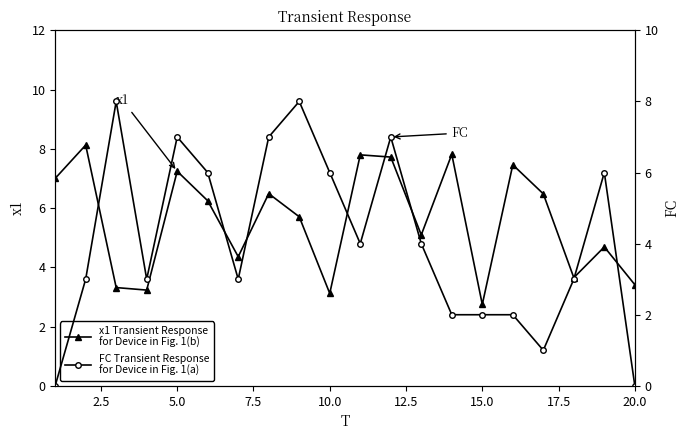

True or false: x1 has more than 2 interior local peaks.

True